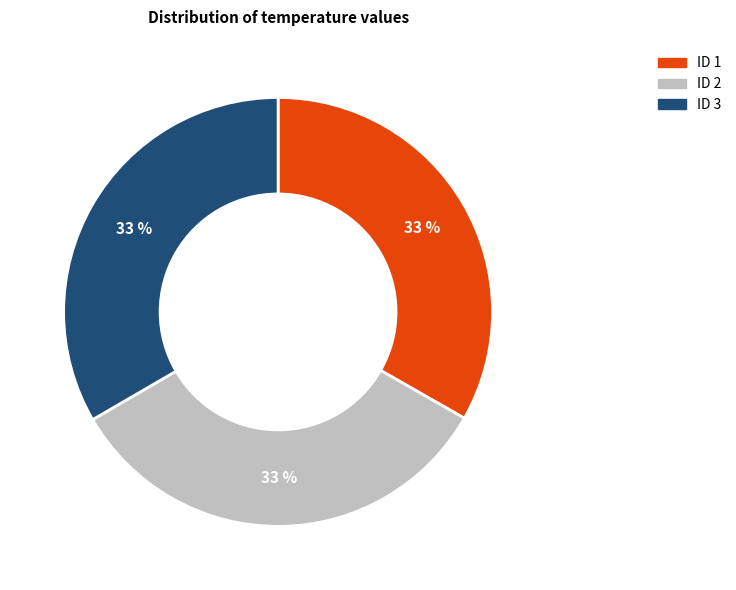

To the nearest percent, what is the average slice percentage?

33%